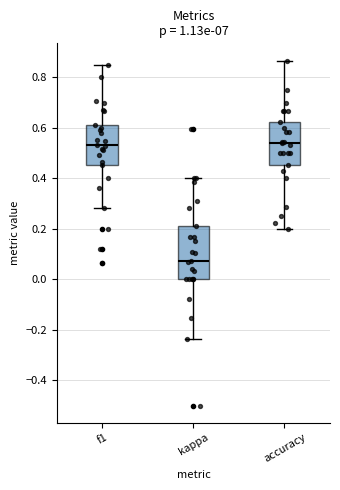

Comparing the boxes themselves (not the whiskers), which one is the tallest?

kappa